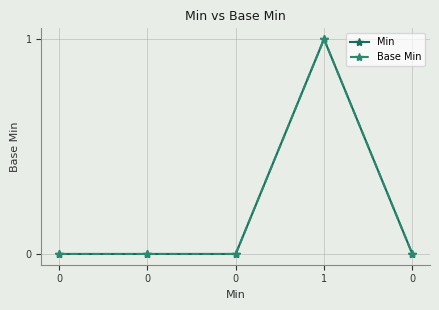

Reading right to left, what are all the values shown in this chart?

Min: 0	1	0	0	0
Base Min: 0	1	0	0	0